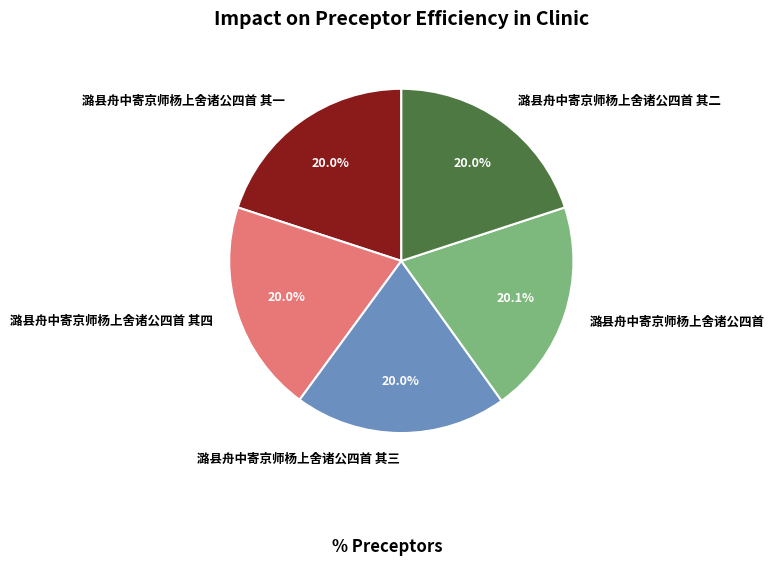

To the nearest percent, what portion does 潞县舟中寄京师杨上舍诸公四首 其二 represent?

20%